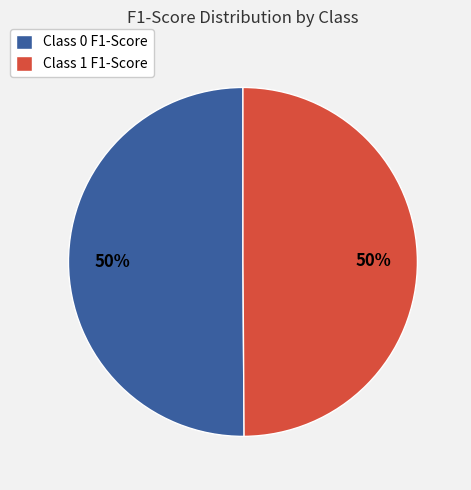

The Class 1 F1-Score slice represents 43% of the pie. True or false?

False